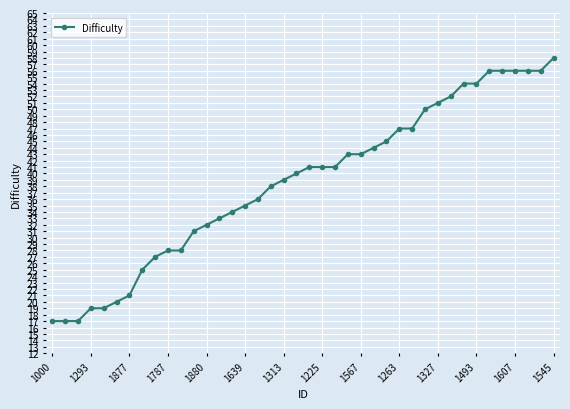

Reading left to right, what are all the values shown in this chart?

17	17	17	19	19	20	21	25	27	28	28	31	32	33	34	35	36	38	39	40	41	41	41	43	43	44	45	47	47	50	51	52	54	54	56	56	56	56	56	58